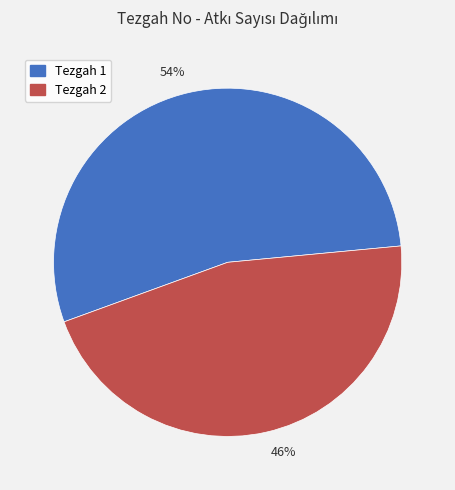

What is the ratio of the value at 54% to the value at 46%?

1.2